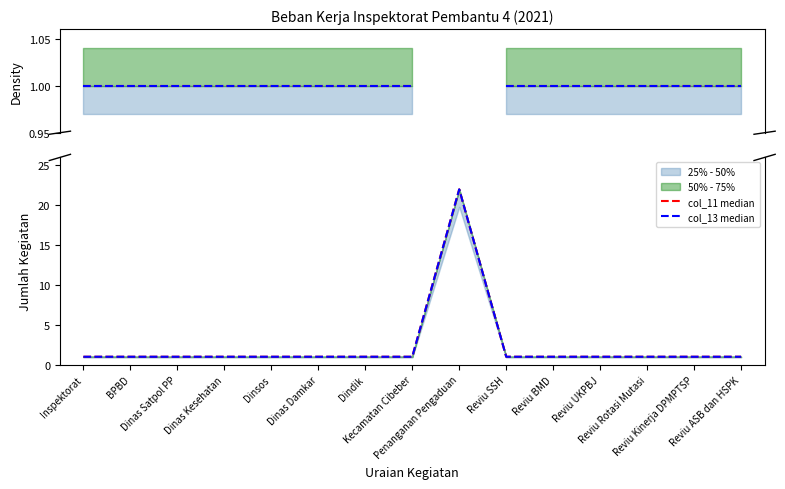

True or false: col_13 median and col_11 median intersect in this chart.

False